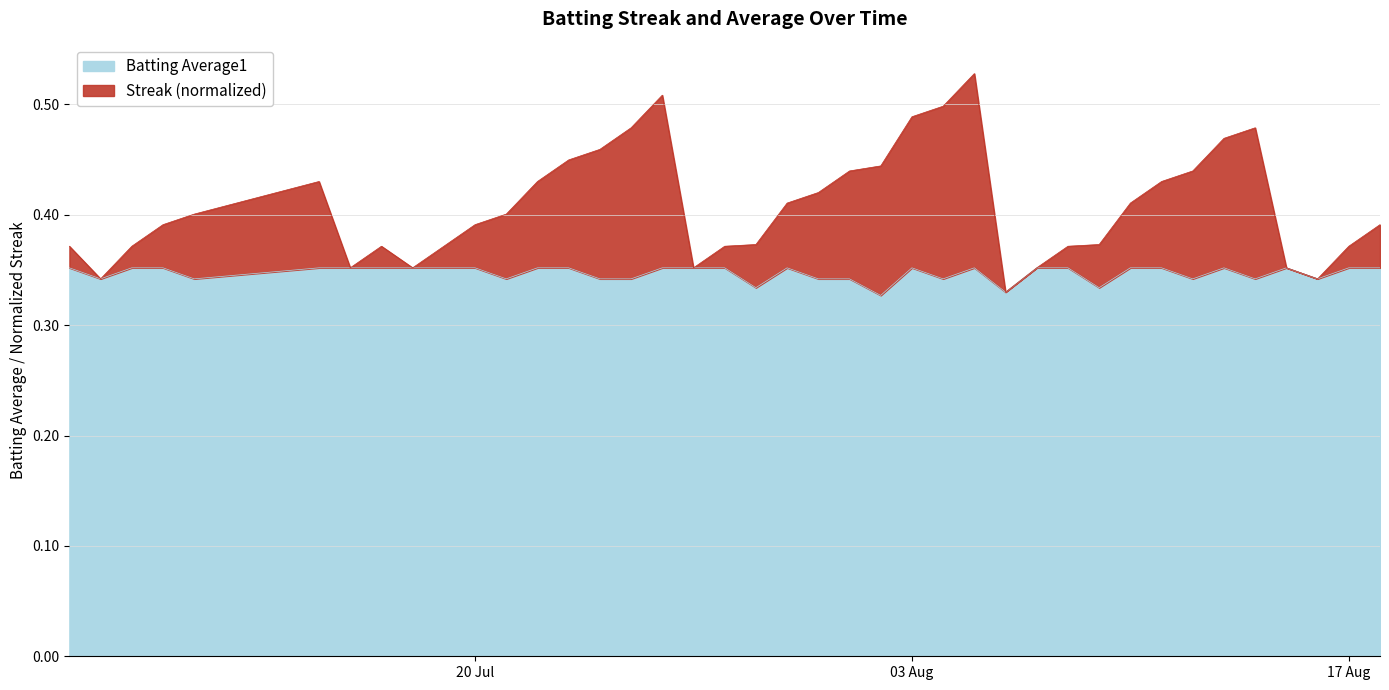

How many lines are shown in the chart?

2